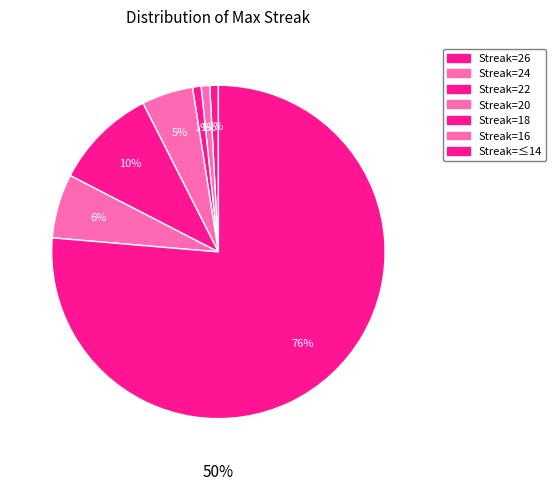

The 14 slice represents 40% of the pie. True or false?

False